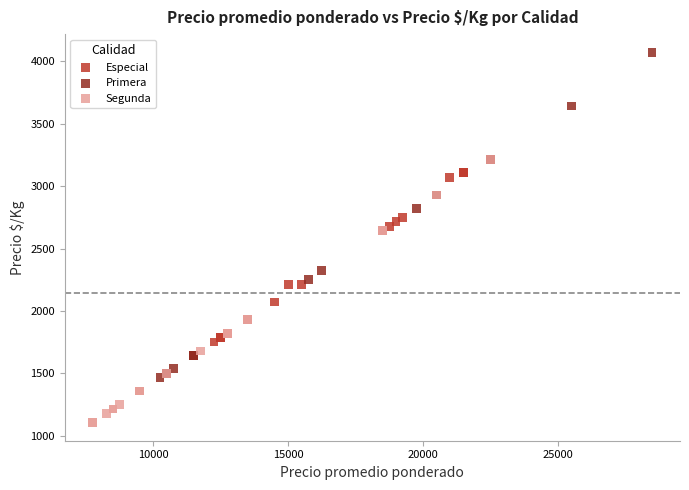

Which series reaches the maximum Y coordinate?

Primera